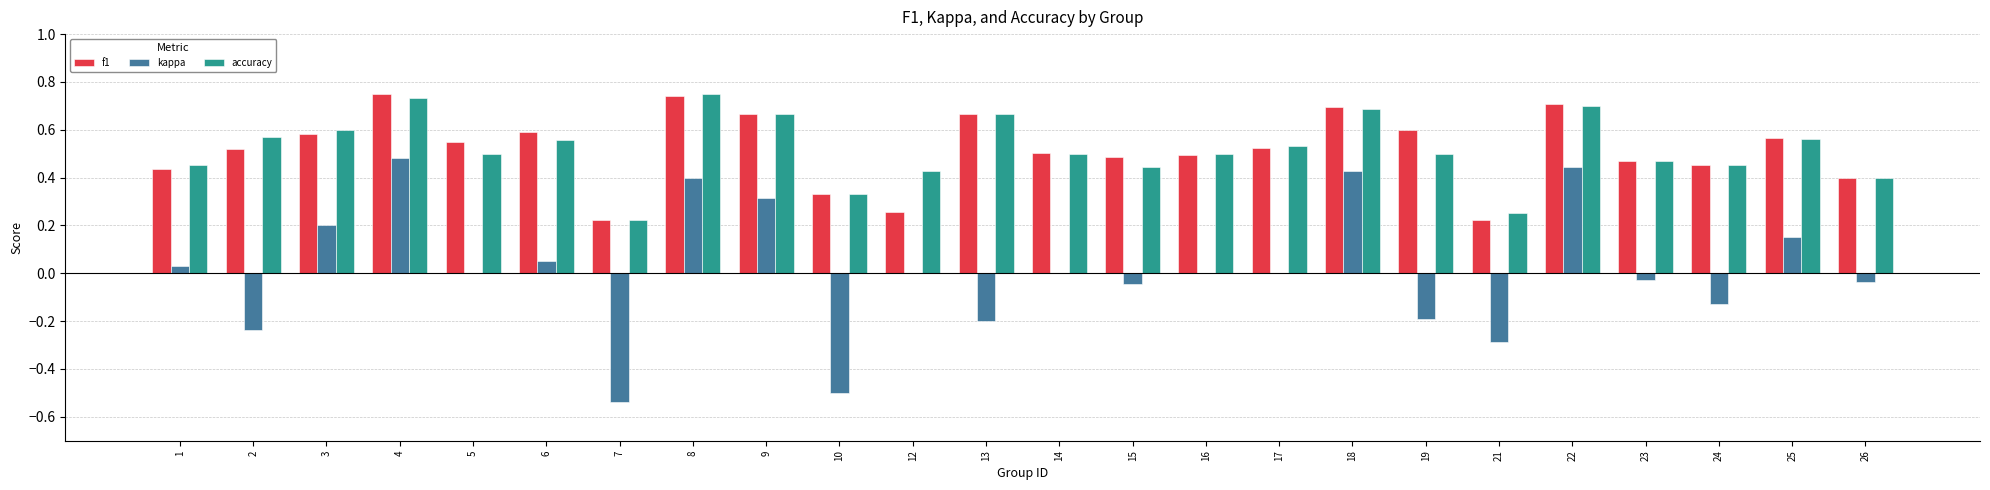

Is it true that kappa equals 0.1 at 8?

False